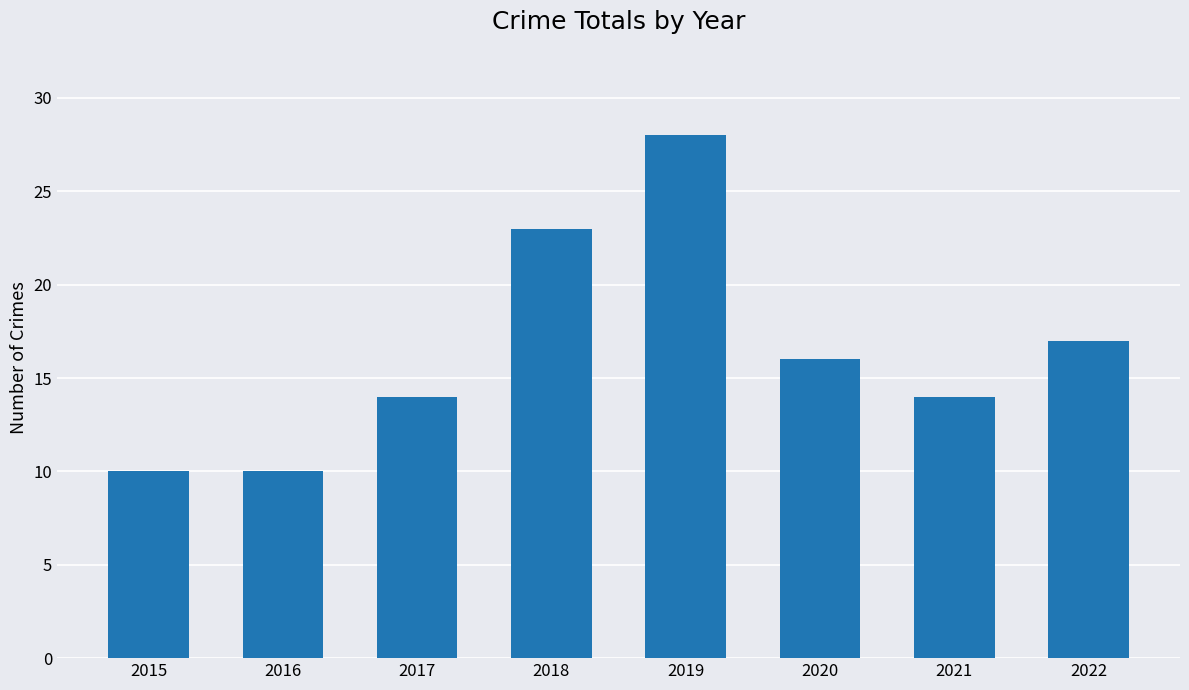

What is the minimum value shown in the chart?

10